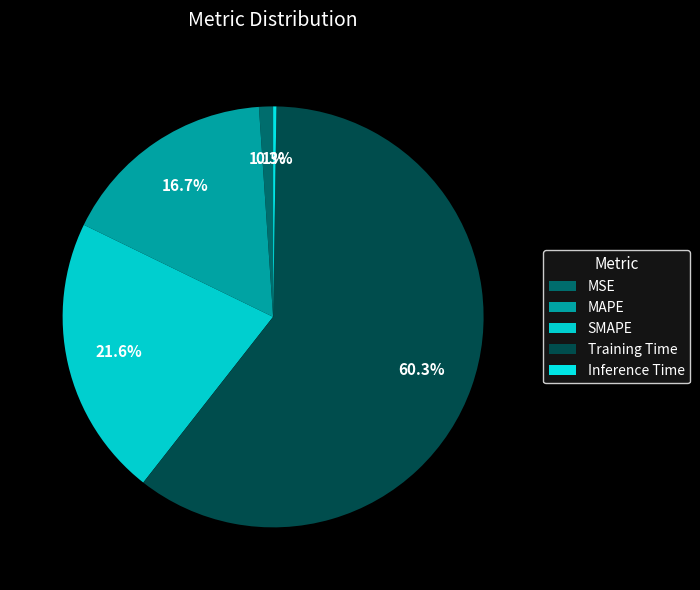

What is the majority slice?

Training Time